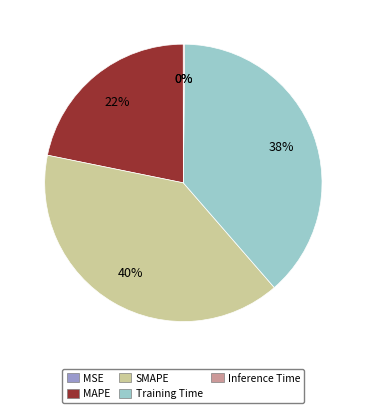

Which slice is the largest?

SMAPE